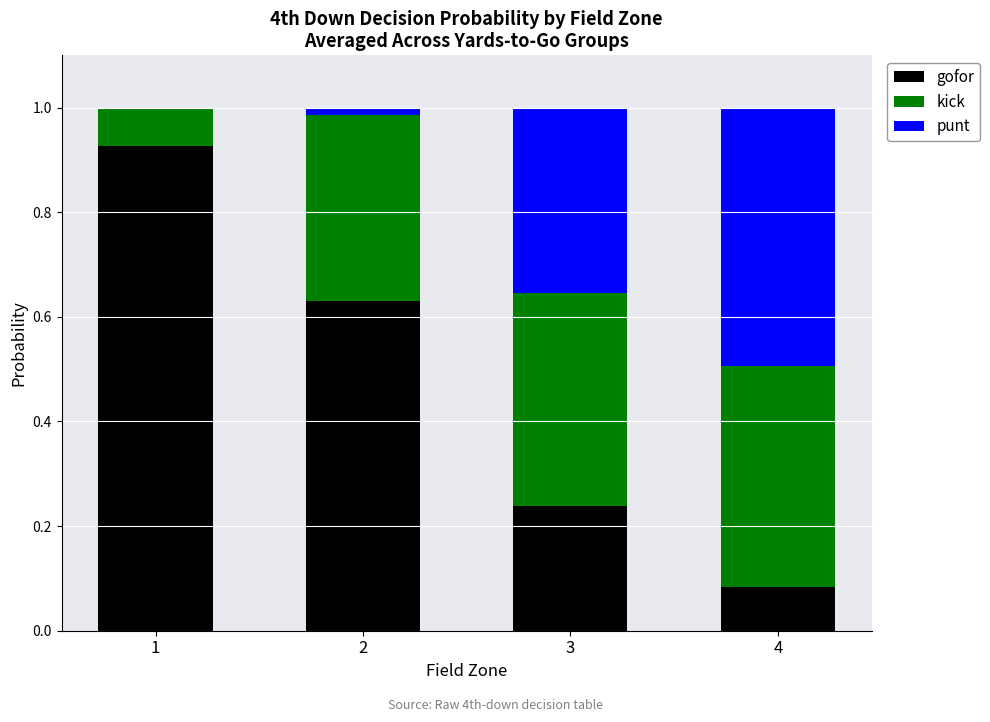

What is the total value across all series at 1?

1.0